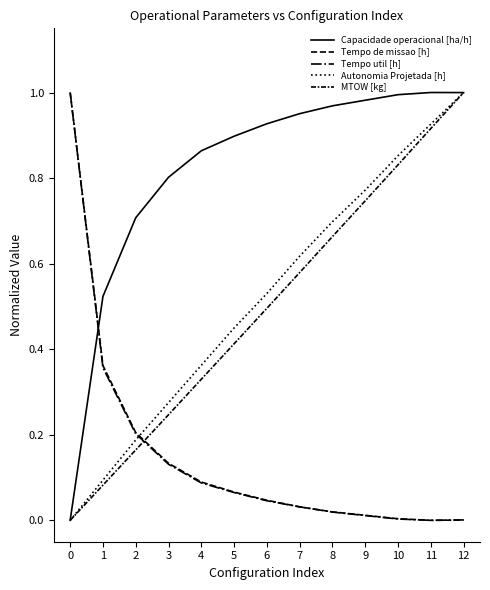

How many interior local peaks does the Capacidade operacional [ha/h] series have?

1